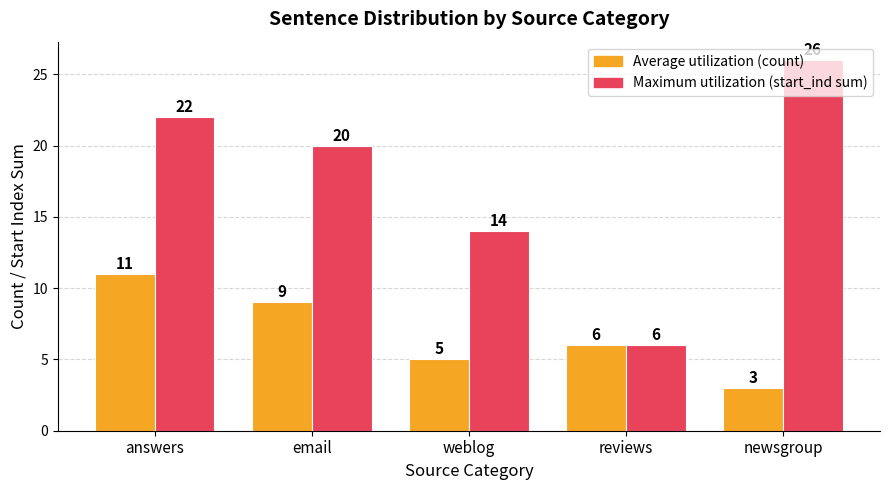

Are the bars horizontal?

No